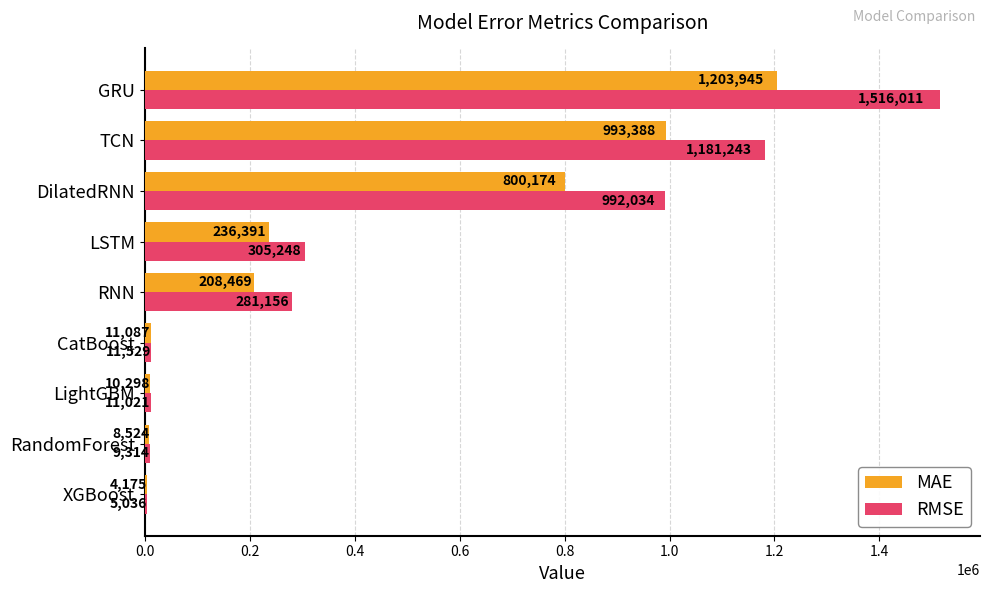

At which label is RMSE closest to 760523?

DilatedRNN